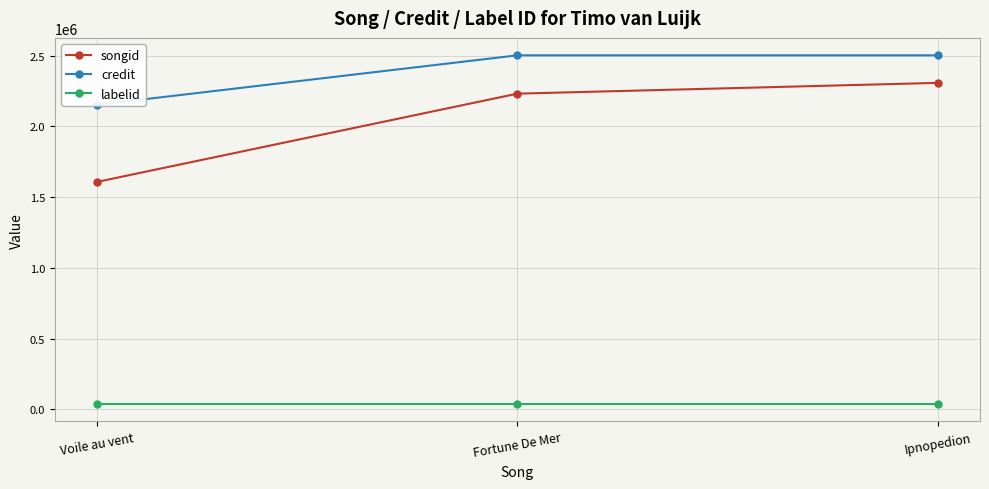

What is the value of the credit point at the 3rd from the left?

2501698